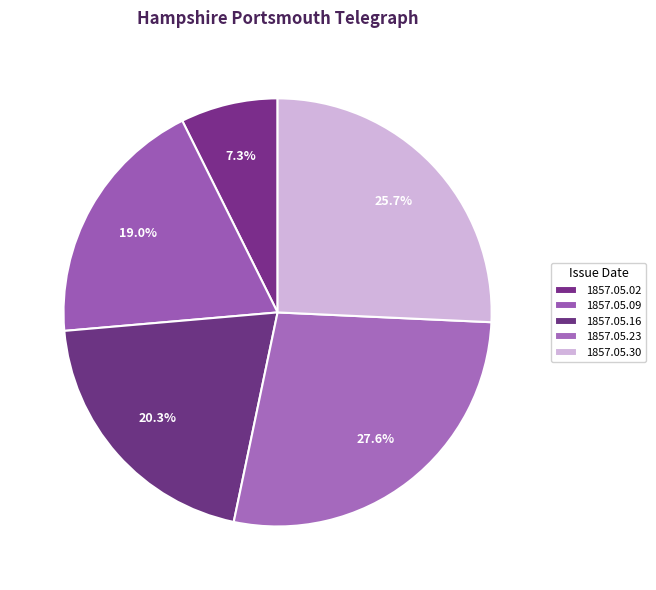

Does 1857.05.02 represent more than half of the total?

No